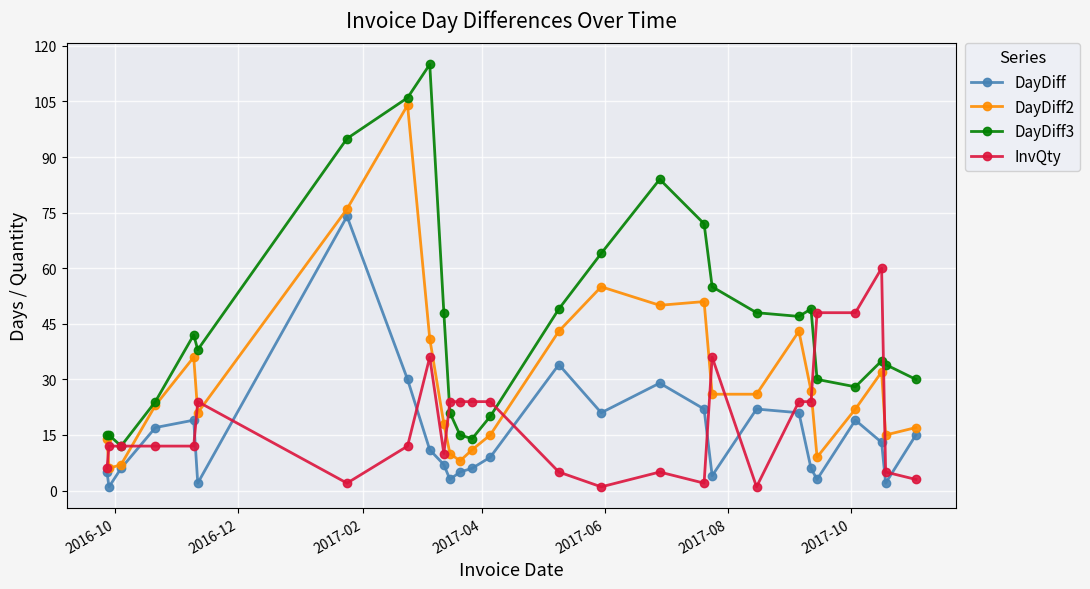

What is the difference between the maximum and second lowest values in the DayDiff3 series?

101